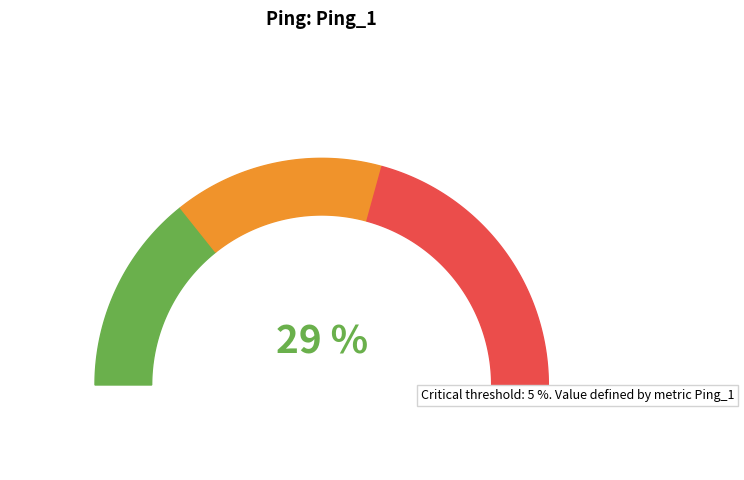

What percentage is the 2 slice, to the nearest percent?

29%